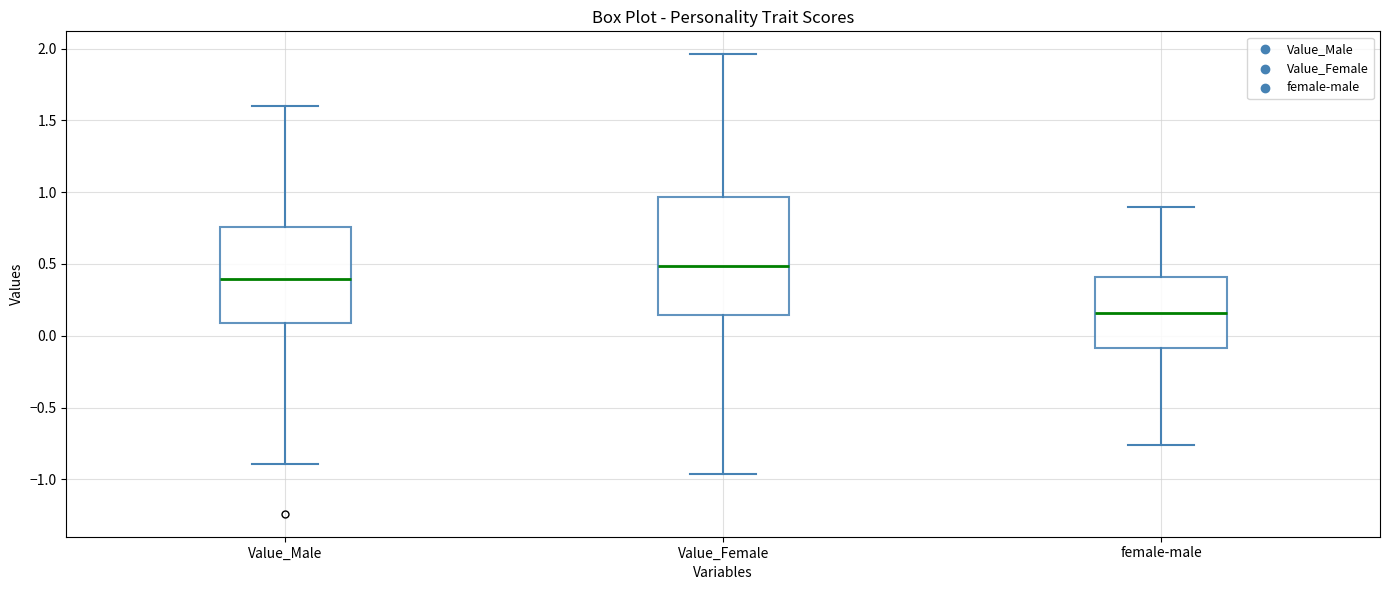

Comparing the boxes themselves (not the whiskers), which one is the tallest?

Value_Female